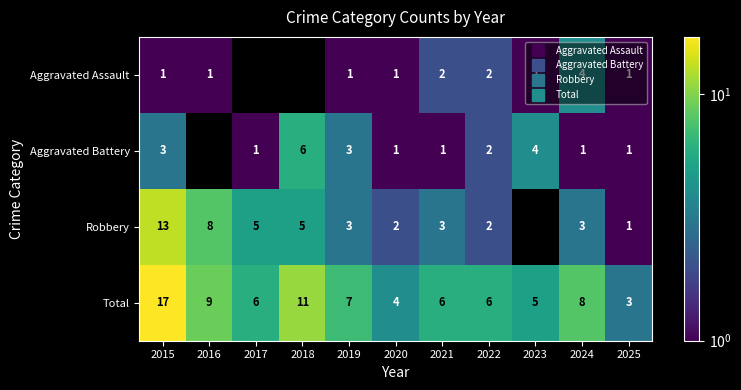

How many values in the Aggravated Battery series exceed 1?

5